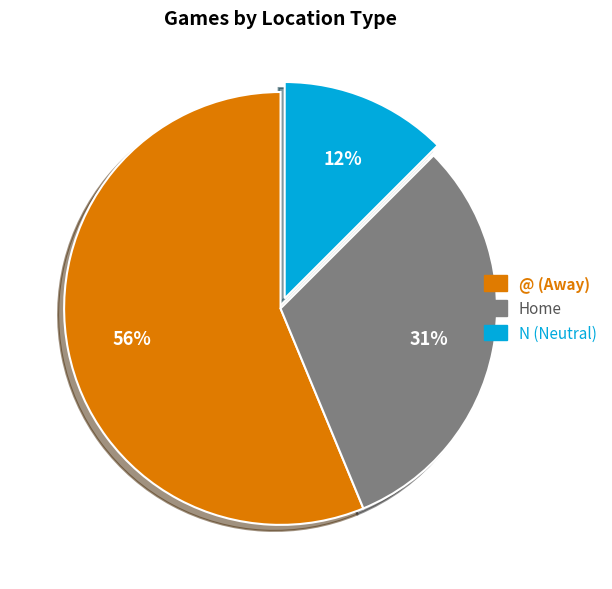

Is the sum of Home and @ (Away) greater than half?

Yes